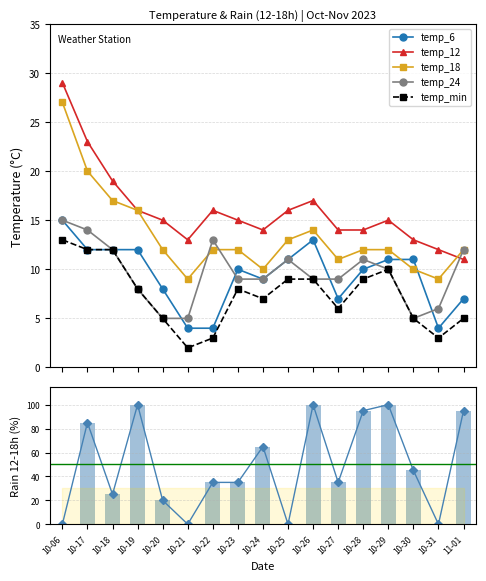

What is the value of the temp_min bar at the 16th from the left?

3